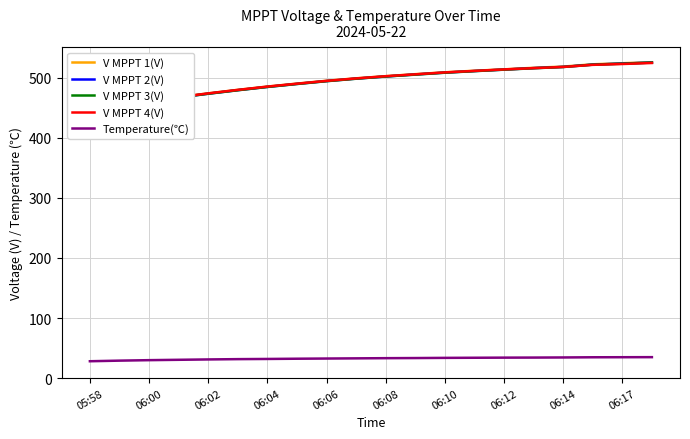

What is the lowest value of the Temperature(℃) series?

28.1